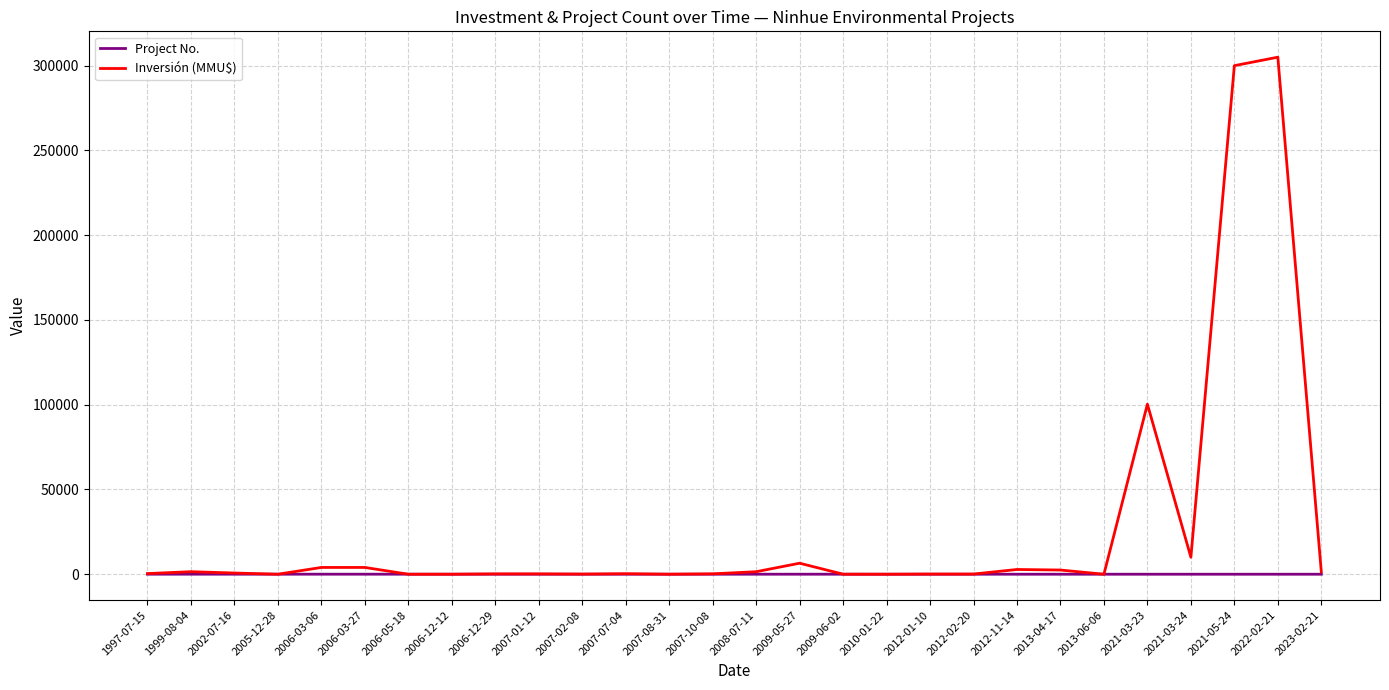

At how many categories does at least one series exceed 265984?

2